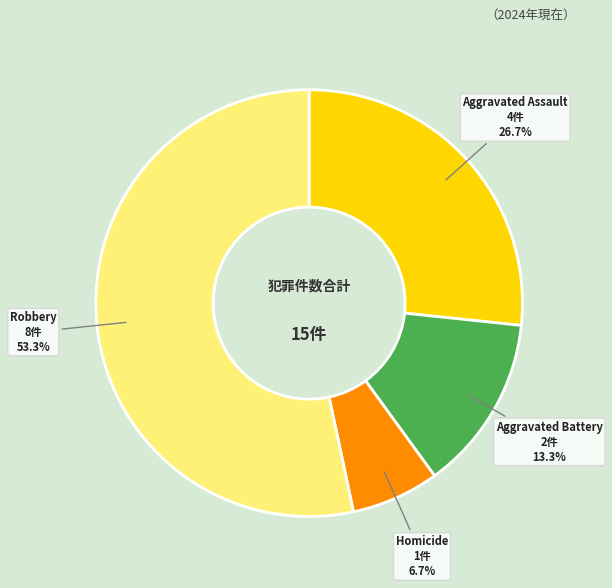

To the nearest percent, what is the combined percentage of Aggravated Assault and Robbery?

80%